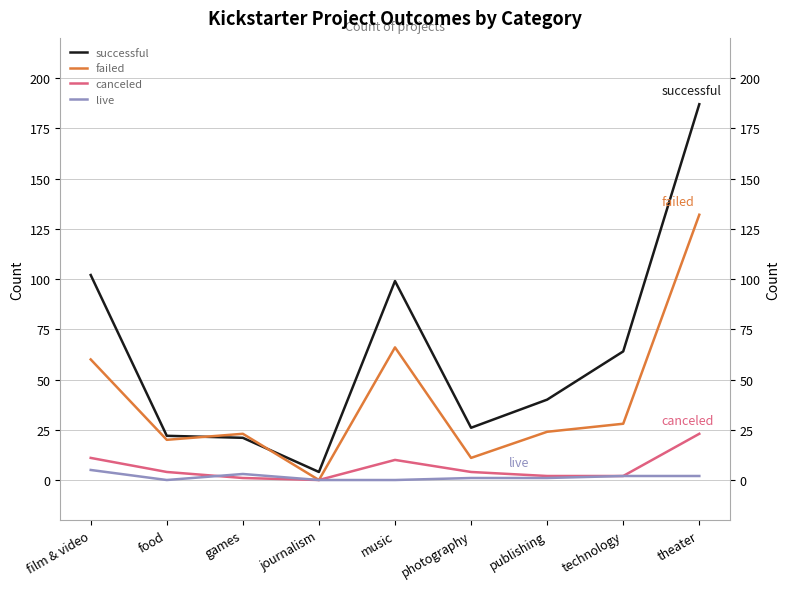

What is the greatest value displayed?

187